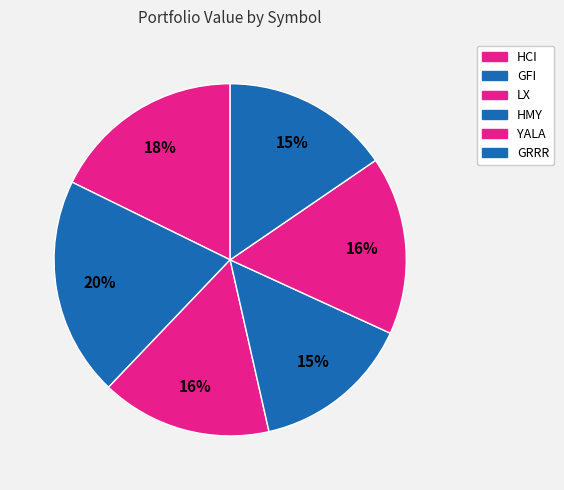

Does GFI account for over 50% of the chart?

No